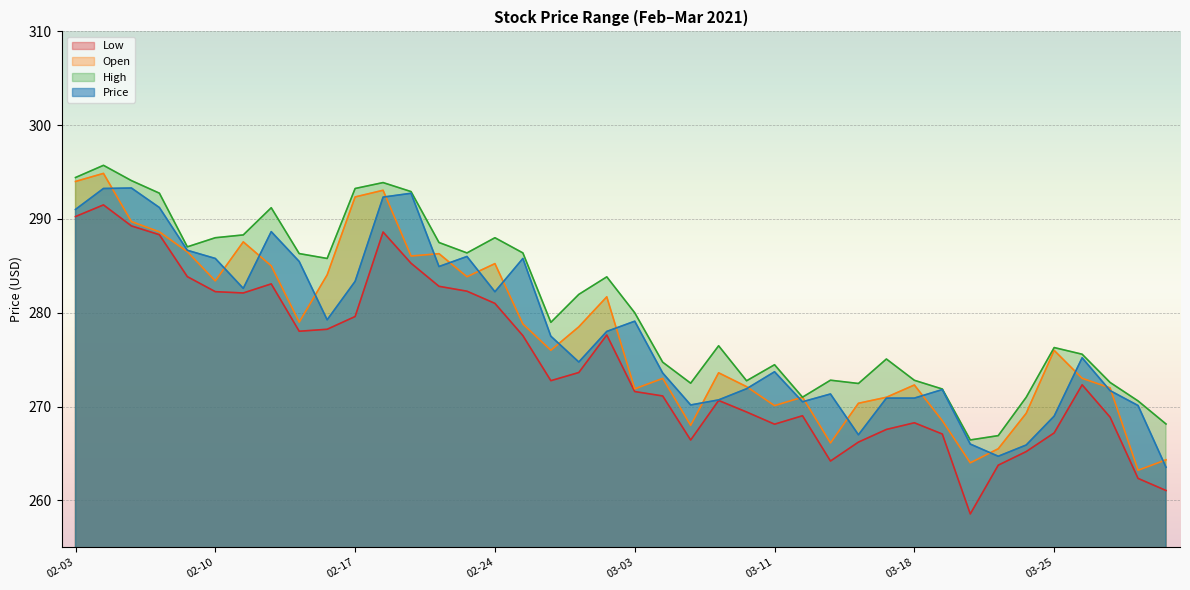

Reading left to right, extract all data points from this chart.

Low: 290.3	291.5	289.3	288.3	283.9	282.2	282.1	283.1	278.0	278.2	279.6	288.6	285.3	282.8	282.3	281.0	277.6	272.8	273.6	277.6	271.6	271.1	266.4	270.6	269.4	268.1	269.0	264.2	266.2	267.6	268.3	267.1	258.6	263.8	265.2	267.2	272.3	268.9	262.3	261.1
Price: 291.0	293.2	293.3	291.2	286.7	285.8	282.6	288.6	285.5	279.2	283.4	292.3	292.7	284.9	286.0	282.2	285.8	277.5	274.8	278.0	279.1	273.6	270.2	270.7	271.9	273.7	270.5	271.3	267.0	270.9	270.9	271.8	266.0	264.7	265.9	269.0	275.2	271.7	270.1	263.5
High: 294.4	295.7	294.1	292.8	287.0	288.0	288.3	291.2	286.3	285.8	293.2	293.9	292.9	287.5	286.4	288.0	286.4	279.0	282.0	283.8	280.0	274.7	272.5	276.5	272.8	274.5	271.0	272.8	272.5	275.1	272.8	271.9	266.4	266.9	271.0	276.3	275.6	272.6	270.6	268.1
Open: 294.0	294.9	289.7	288.6	286.5	283.4	287.6	285.0	279.0	284.0	292.4	293.1	286.1	286.3	283.8	285.2	278.8	276.0	278.5	281.7	271.9	273.0	268.0	273.6	272.1	270.1	271.0	266.1	270.4	271.0	272.3	268.5	264.0	265.5	269.3	276.0	273.0	272.0	263.2	264.3